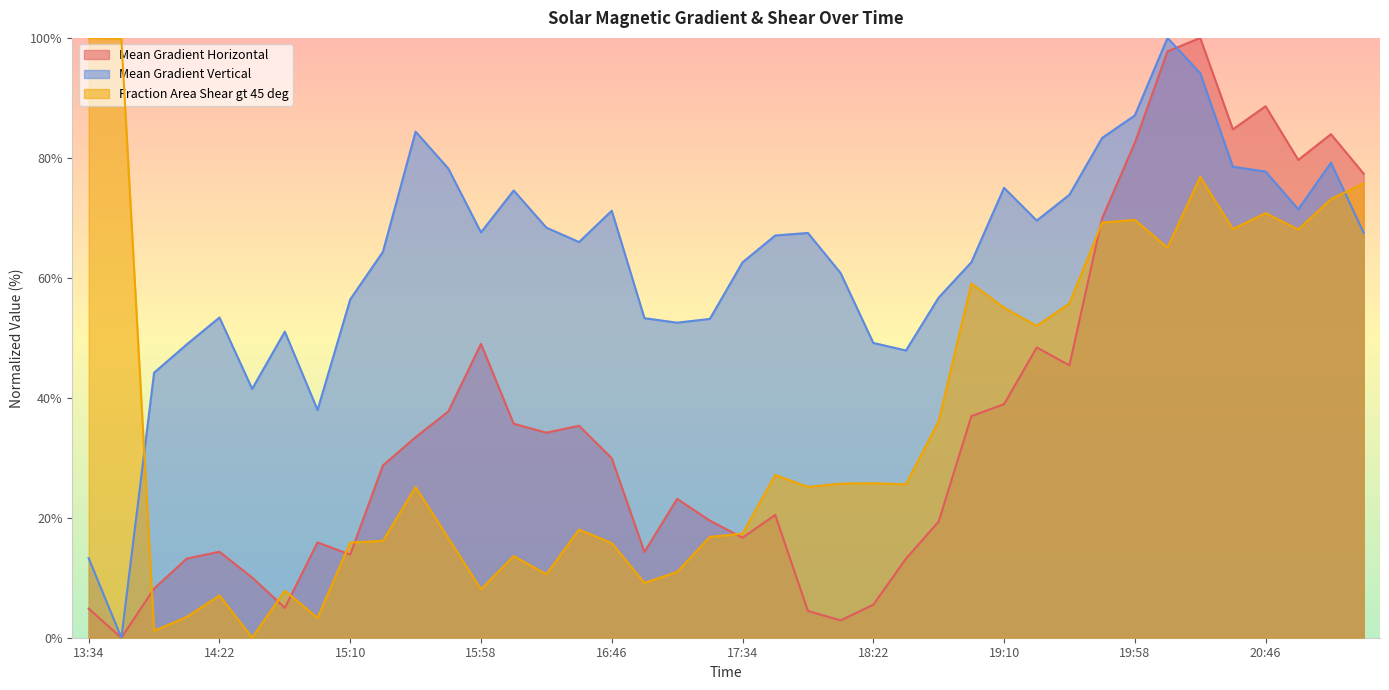

True or false: Mean Gradient Horizontal has a value of 82.5 at 19:58.

True